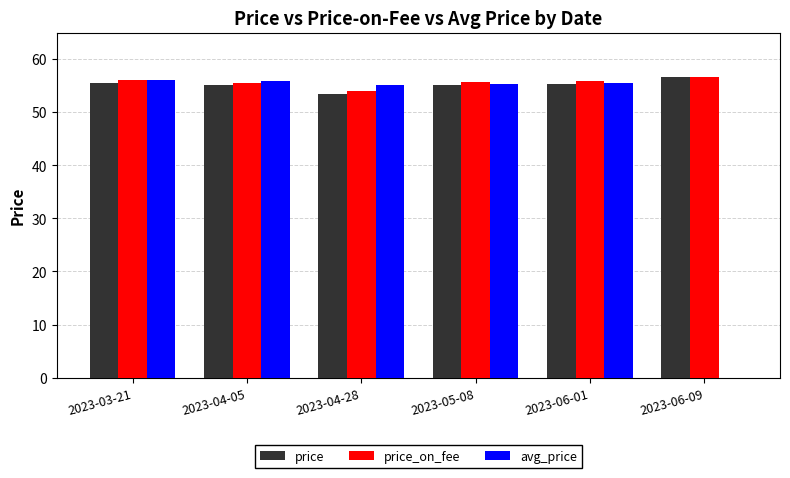

What is the sum of all price values?

331.0